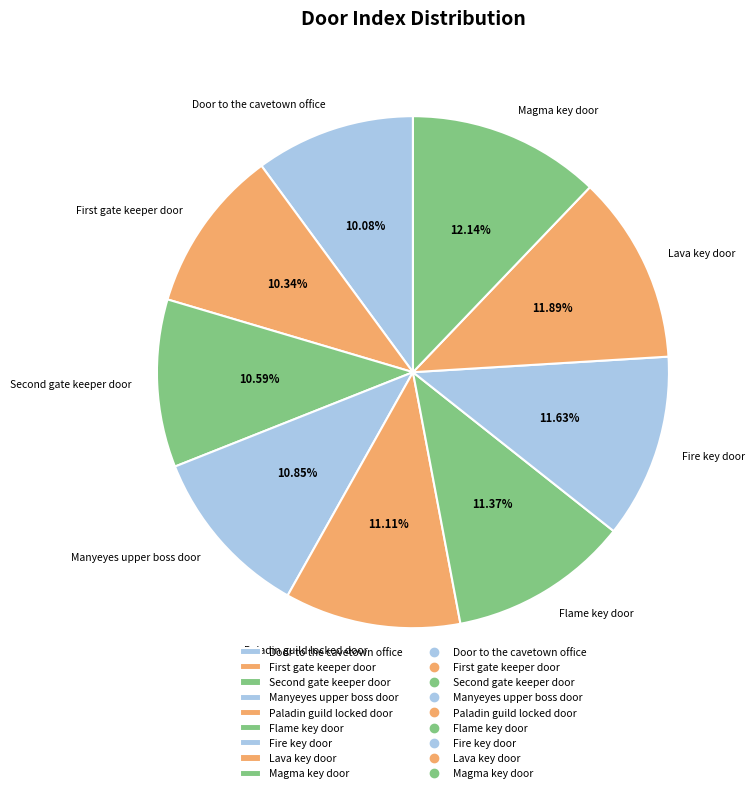

Between Door to the cavetown office and Magma key door, which is larger?

Magma key door